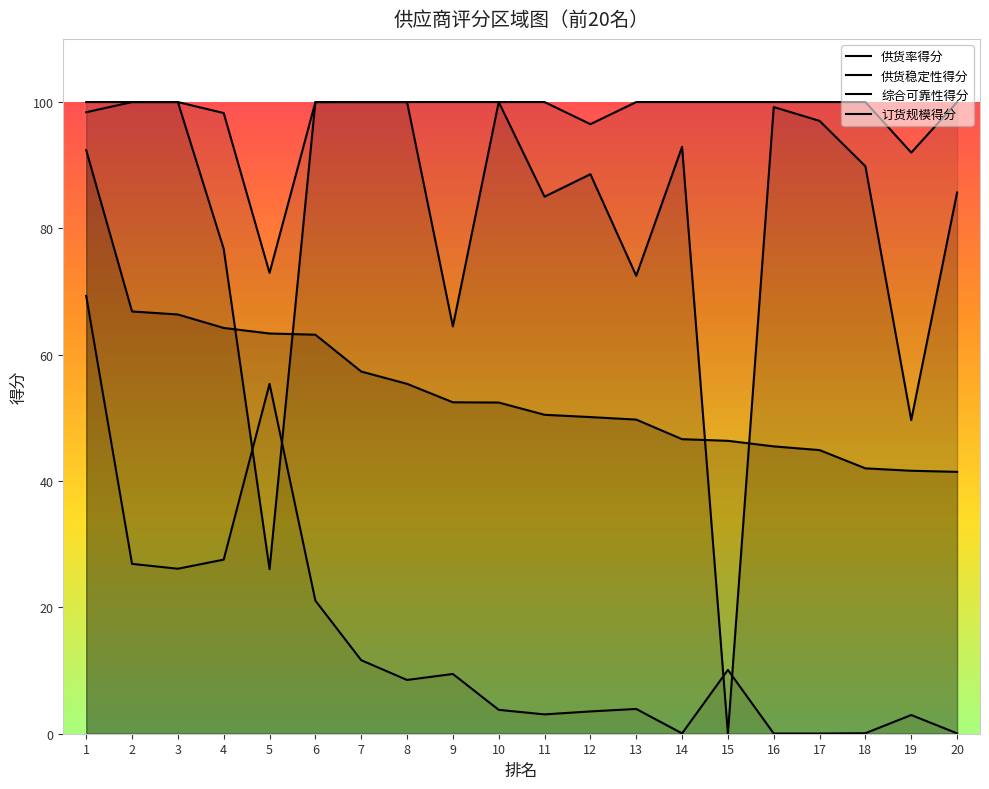

At 8, list the series in order from largest to smallest.

供货稳定性得分, 供货率得分, 综合可靠性得分, 订货规模得分